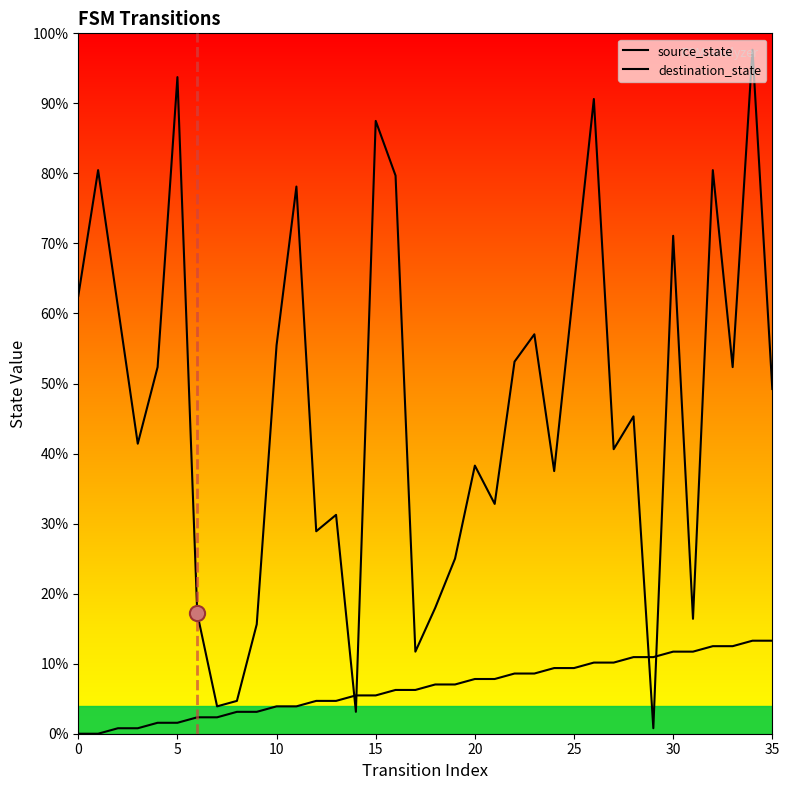

Which series has the widest spread of Y values?

destination_state